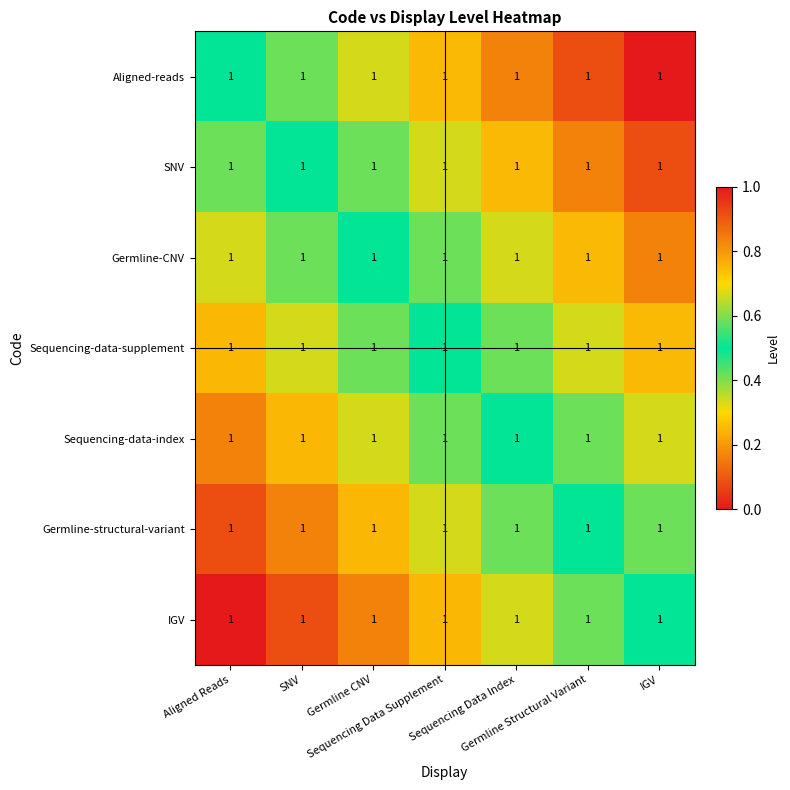

How many Sequencing-data-supplement values are between 0 and 1?

7